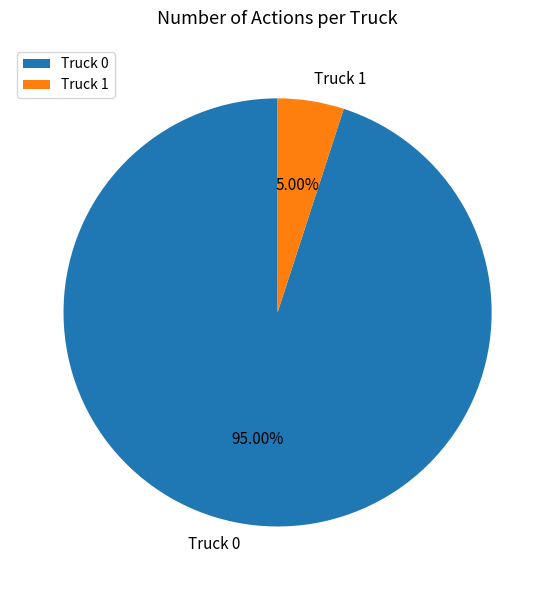

The Truck 1 slice represents 1% of the pie. True or false?

False